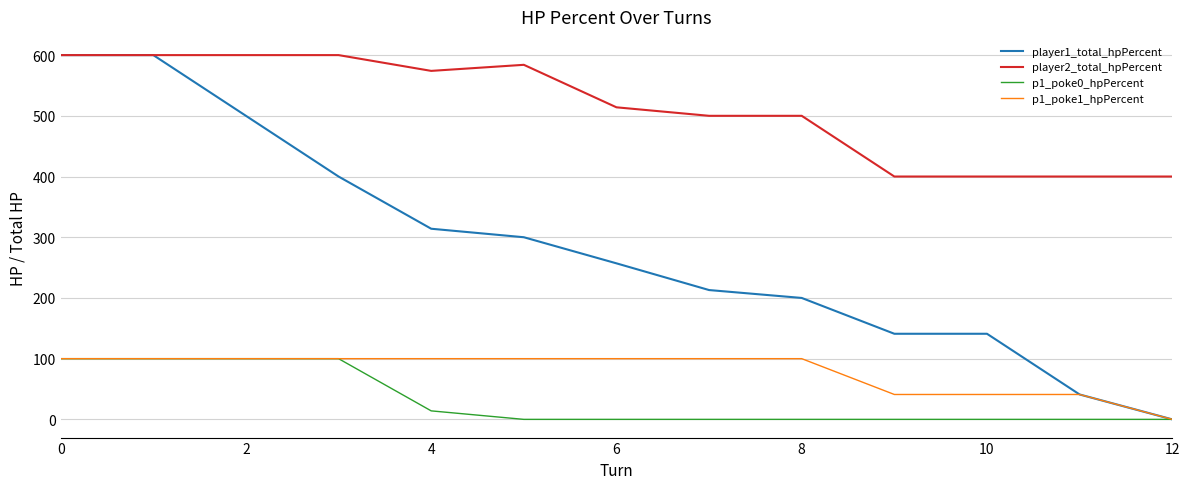

True or false: player2_total_hpPercent and p1_poke0_hpPercent cross at least once.

False